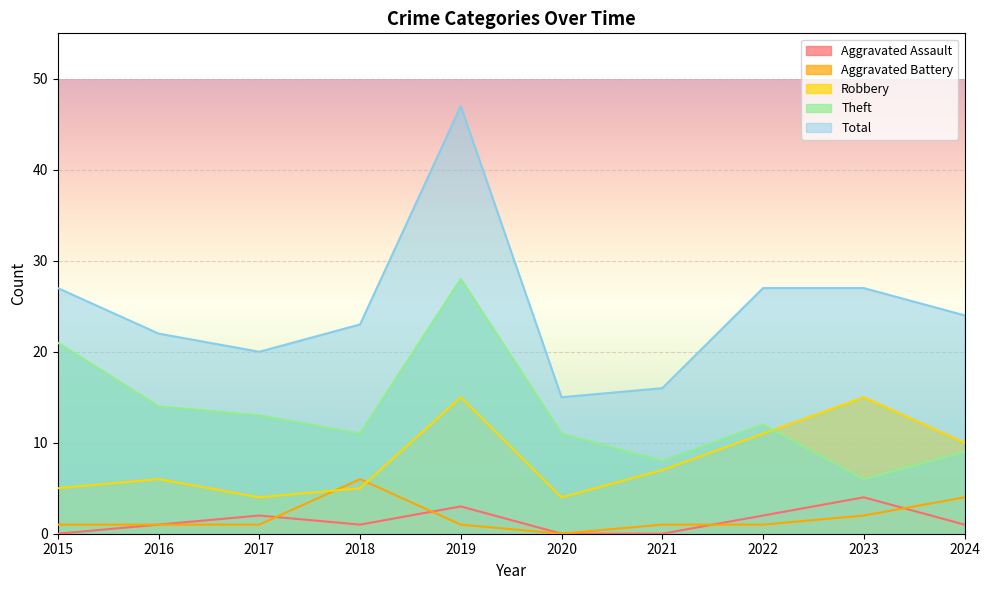

Reading left to right, what are all the values shown in this chart?

Aggravated Assault: 0	1	2	1	3	0	0	2	4	1
Aggravated Battery: 1	1	1	6	1	0	1	1	2	4
Robbery: 5	6	4	5	15	4	7	11	15	10
Theft: 21	14	13	11	28	11	8	12	6	9
Total: 27	22	20	23	47	15	16	27	27	24